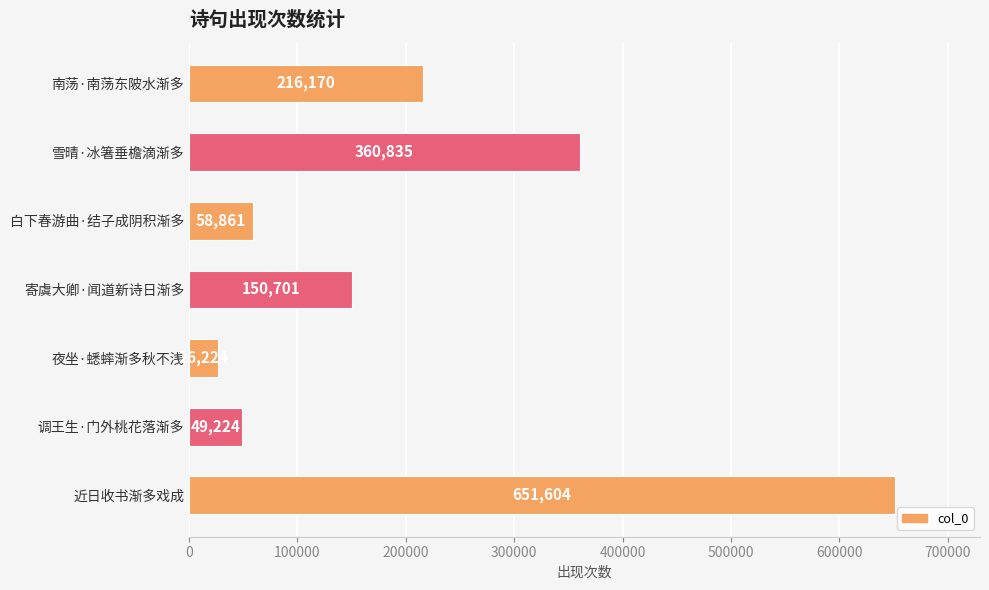

Are the bars grouped side by side (vs. stacked)?

No